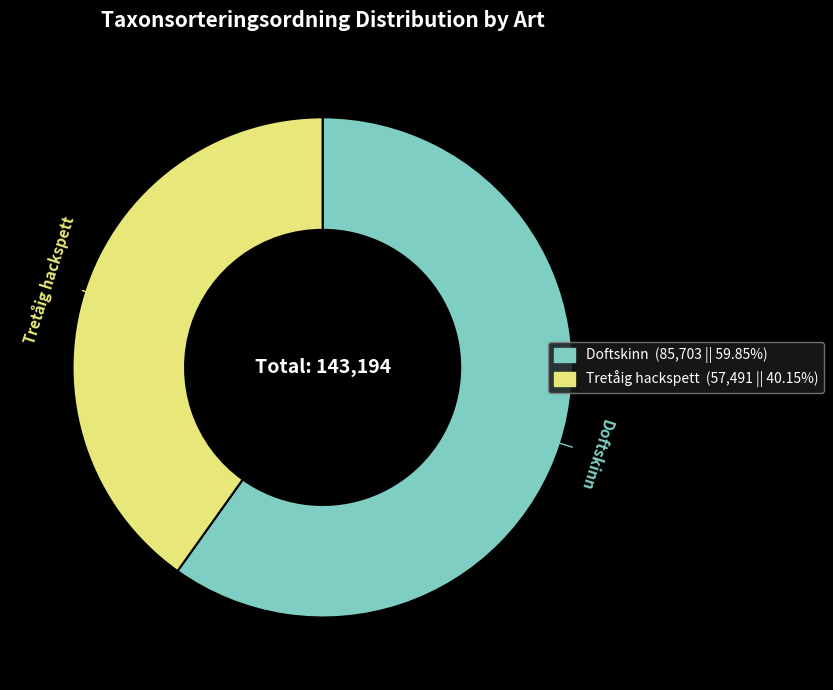

The Tretåig hackspett slice represents 45% of the pie. True or false?

False